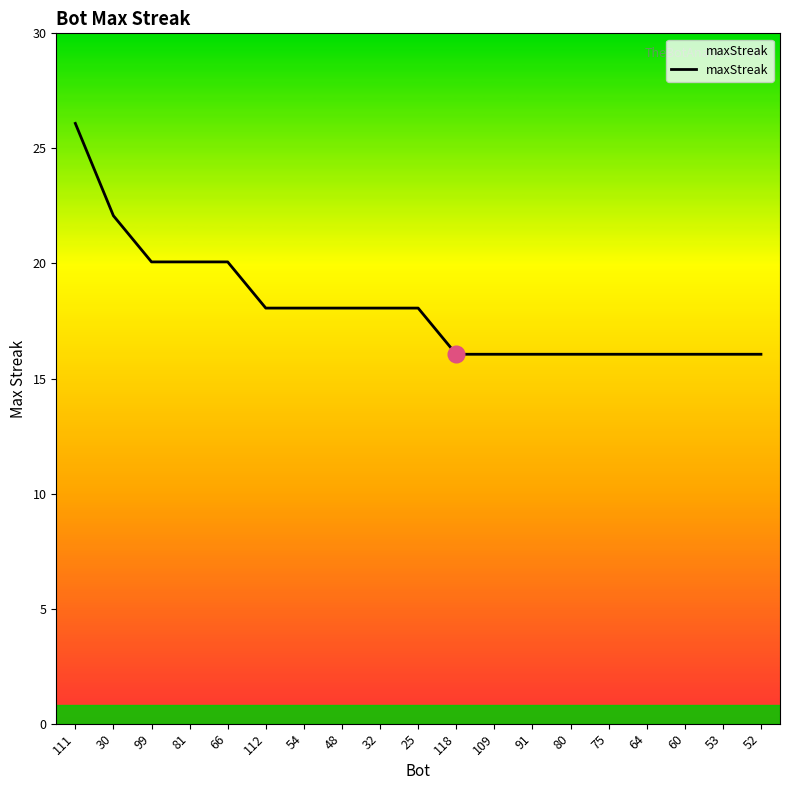

Which has a higher value, 25 or 81?

81